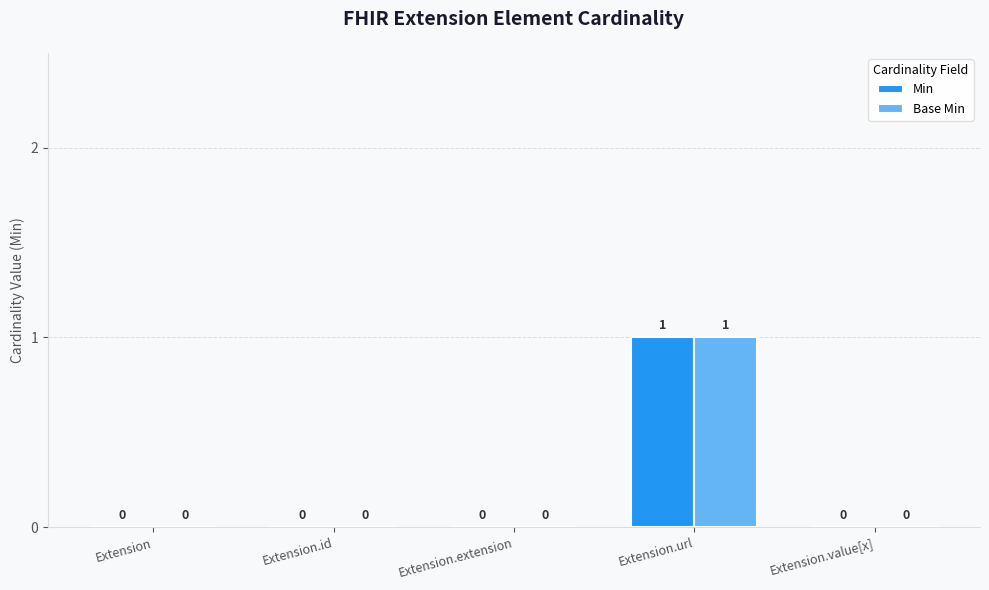

The value of Min at Extension.extension is 0. True or false?

True